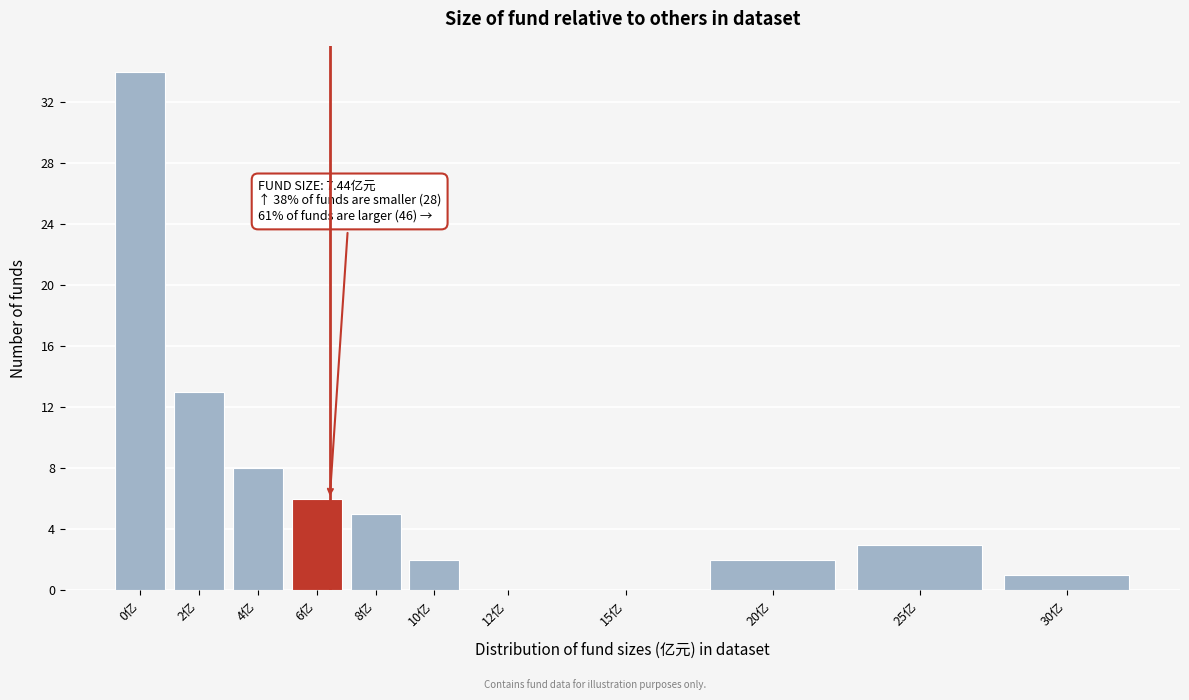

Reading left to right, transcribe all the data shown in this chart.

0亿=34	2亿=13	4亿=8	6亿=6	8亿=5	10亿=2	12亿=0	15亿=0	20亿=2	25亿=3	30亿=1